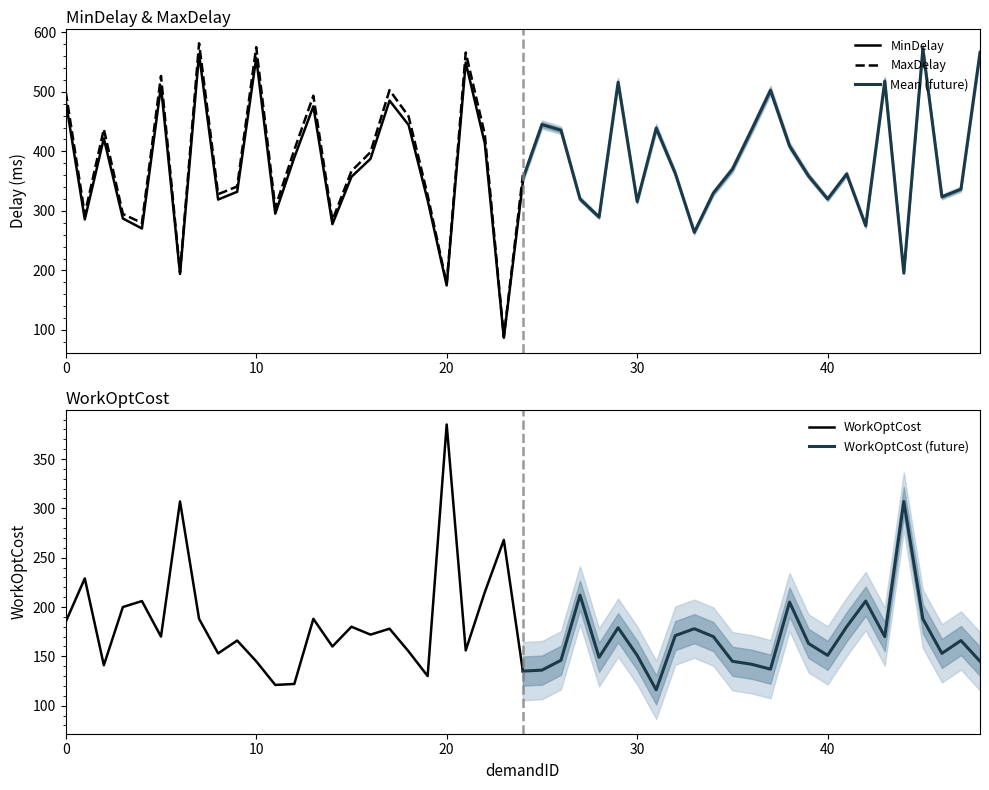

True or false: WorkOptCost (future) has a value of 99 at 40.

False